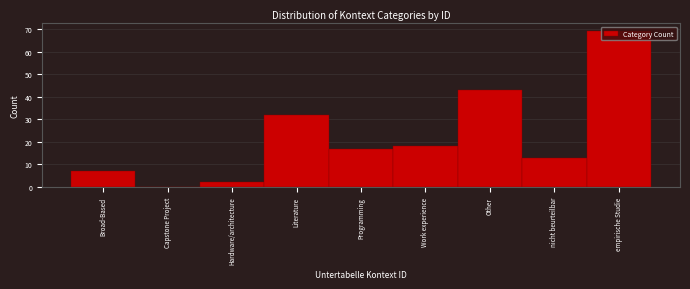

The value at Capstone Project is 0. True or false?

True